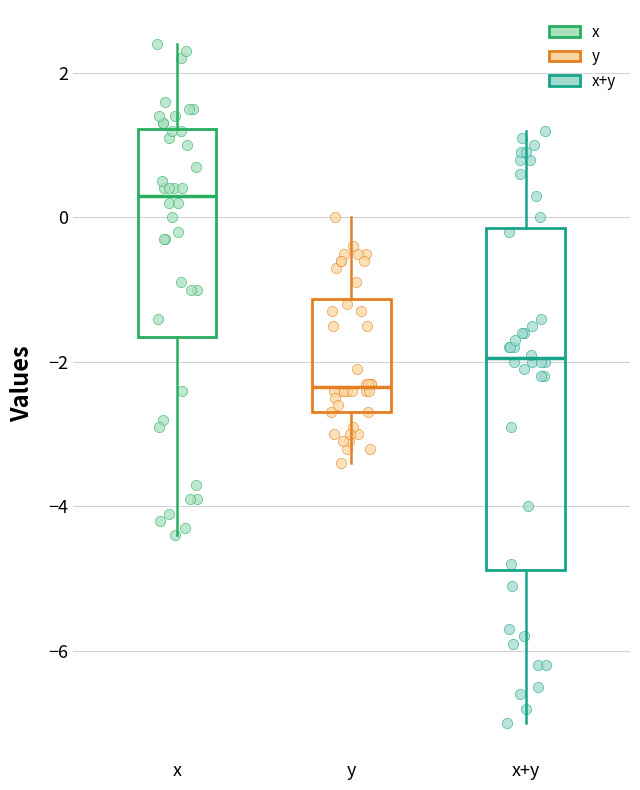

Reading left to right, read every box against the y-axis: the position of its median line, the range the box covers, and the ends of its whiskers. The values are not printed on the chart, so give them approximately, as read against the axis.

x: median 0.4, box -1.6 to 1.2, whiskers -4.4 to 2.4
y: median -2.4, box -2.6 to -1.2, whiskers -3.4 to 0.0
x+y: median -2.0, box -4.8 to -0.2, whiskers -7.0 to 1.2